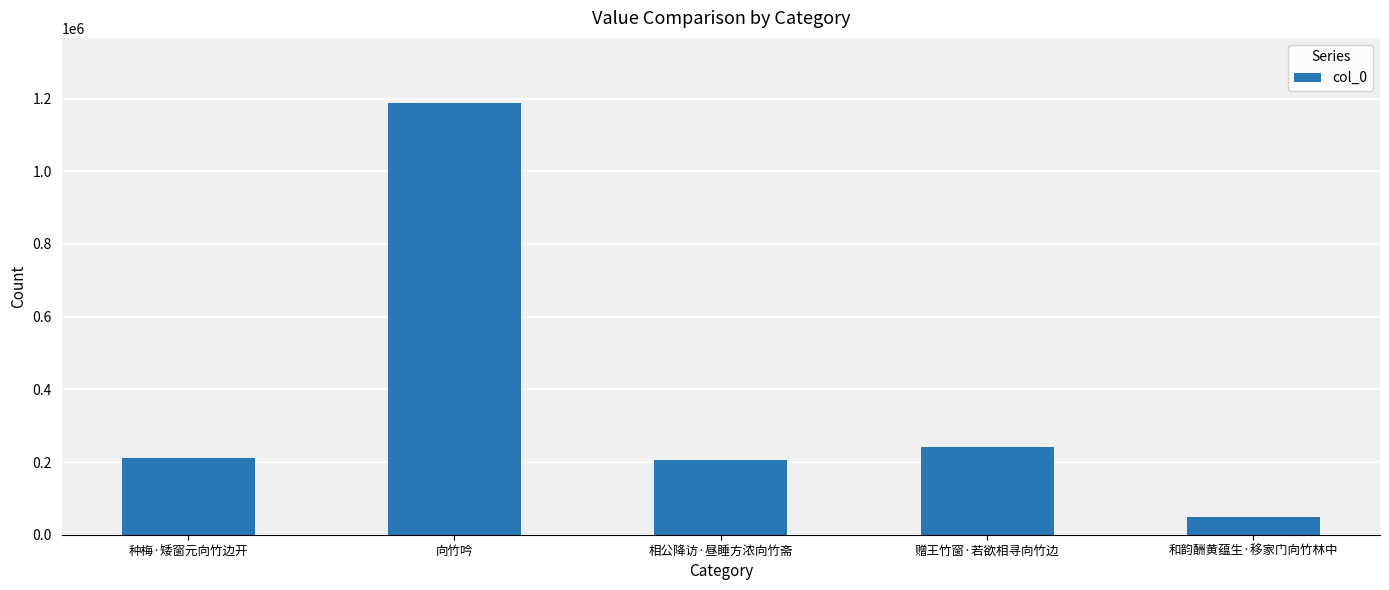

Read the value at 向竹吟, to the nearest 100.

1188800